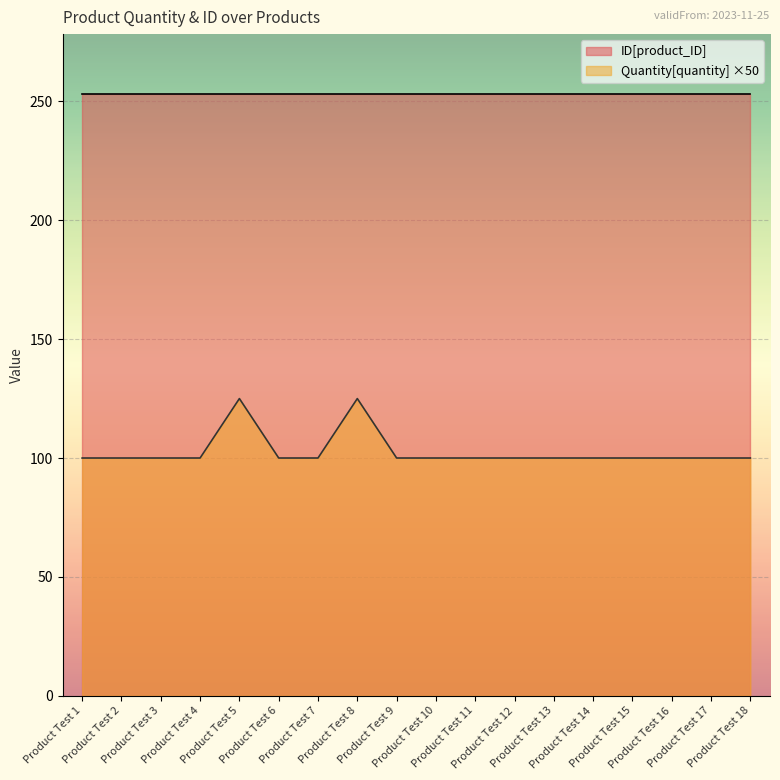

List the labels in order of value, smallest first.

Product Test 1, Product Test 2, Product Test 3, Product Test 4, Product Test 6, Product Test 7, Product Test 9, Product Test 10, Product Test 11, Product Test 12, Product Test 13, Product Test 14, Product Test 15, Product Test 16, Product Test 17, Product Test 18, Product Test 5, Product Test 8